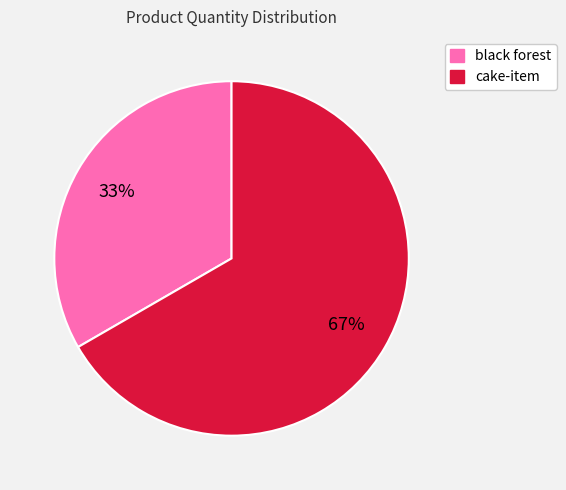

How many slices are in this pie chart?

2